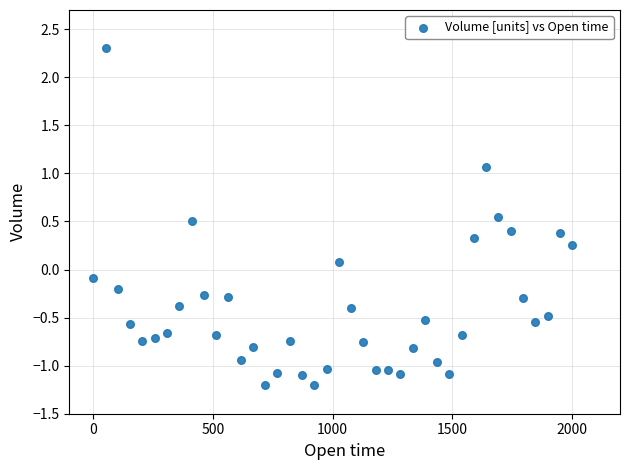

What is the range of Y values (max minus min)?

3.5